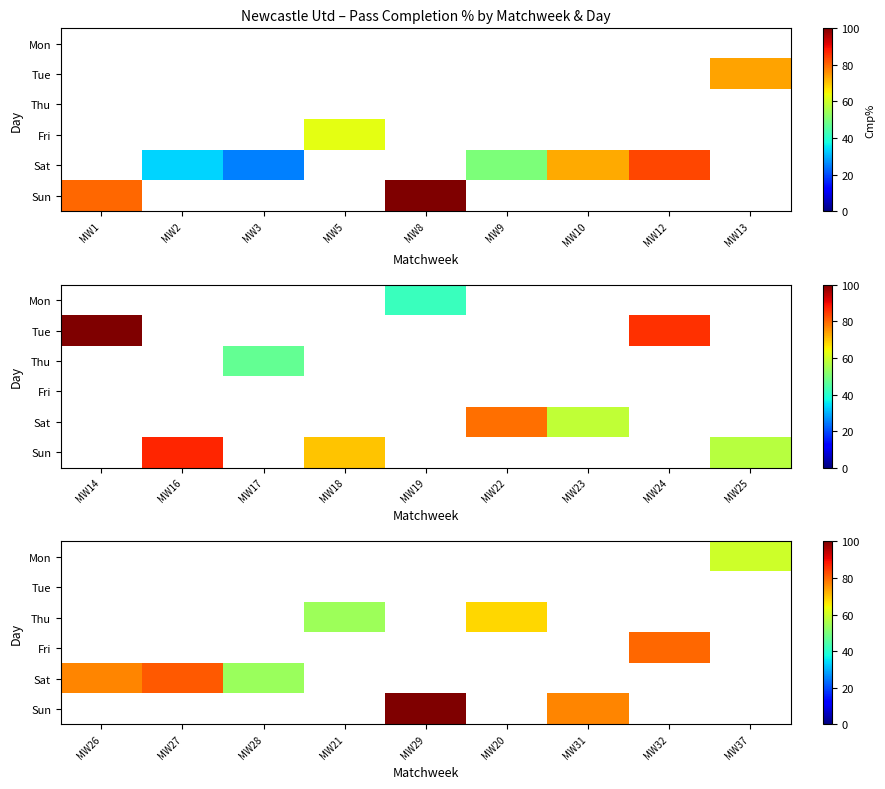

Rank the series by their average value, from lowest to highest.

Mon, Tue, Thu, Fri, Sat, Sun